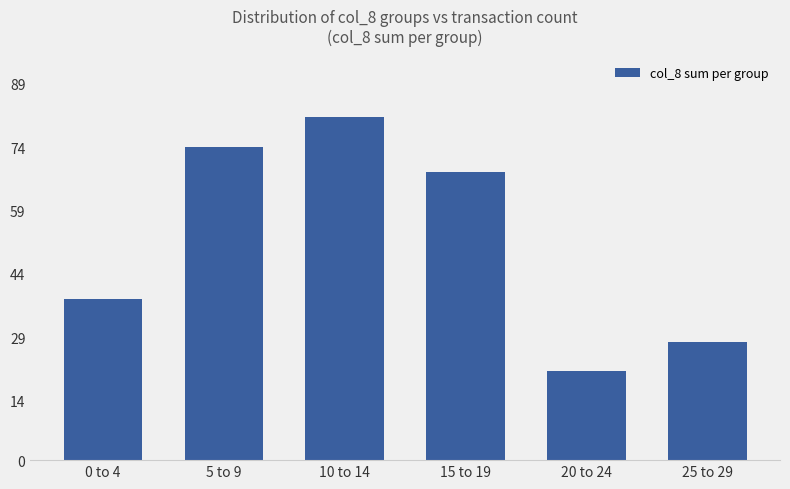

Rank the categories by value from lowest to highest.

20 to 24, 25 to 29, 0 to 4, 15 to 19, 5 to 9, 10 to 14